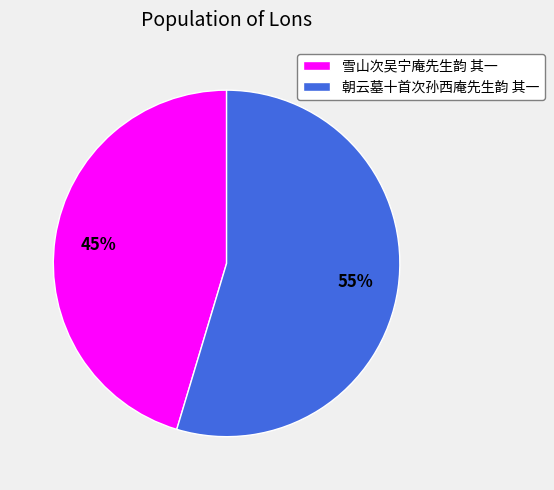

How many slices are in this pie chart?

2